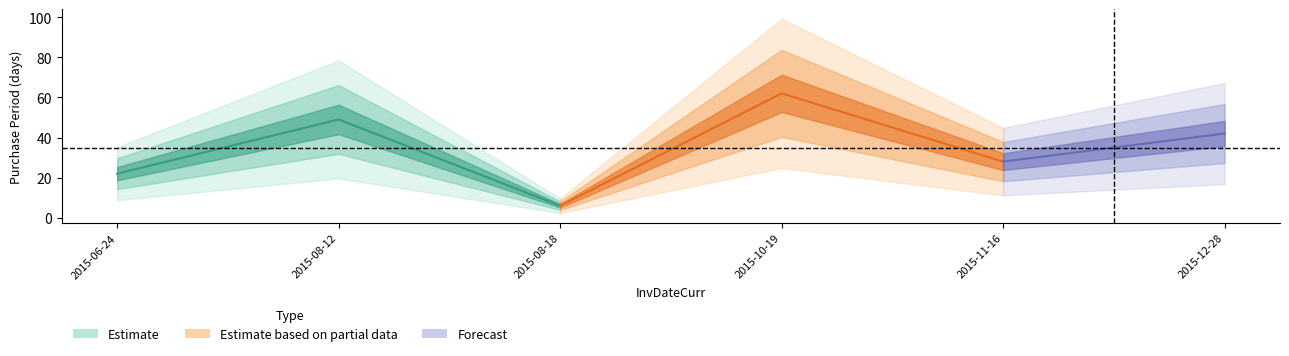

True or false: the data has more than 0 interior local peaks.

True